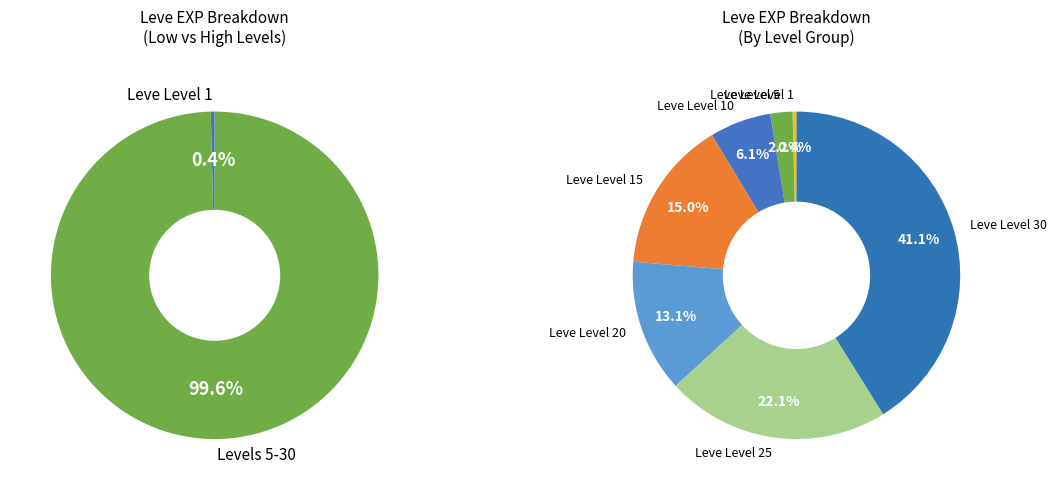

Approximately how many times larger is the value at Leve Level 25 compared to Leve Level 5?

10.1